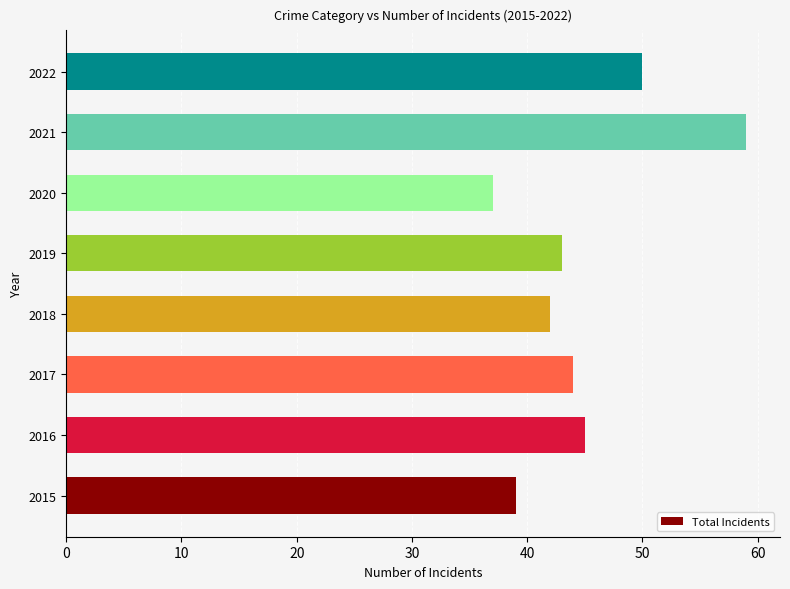

Reading top to bottom, extract all data points from this chart.

50	59	37	43	42	44	45	39